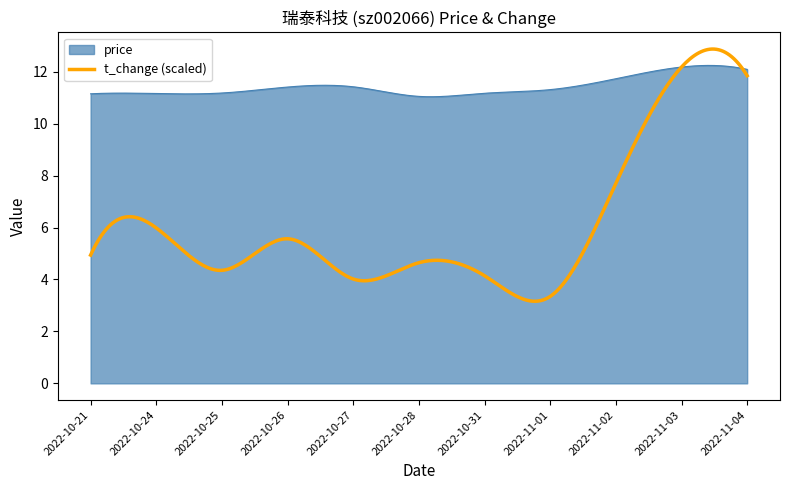

In price, how many points are higher than both neighbors (excluding endpoints)?

3